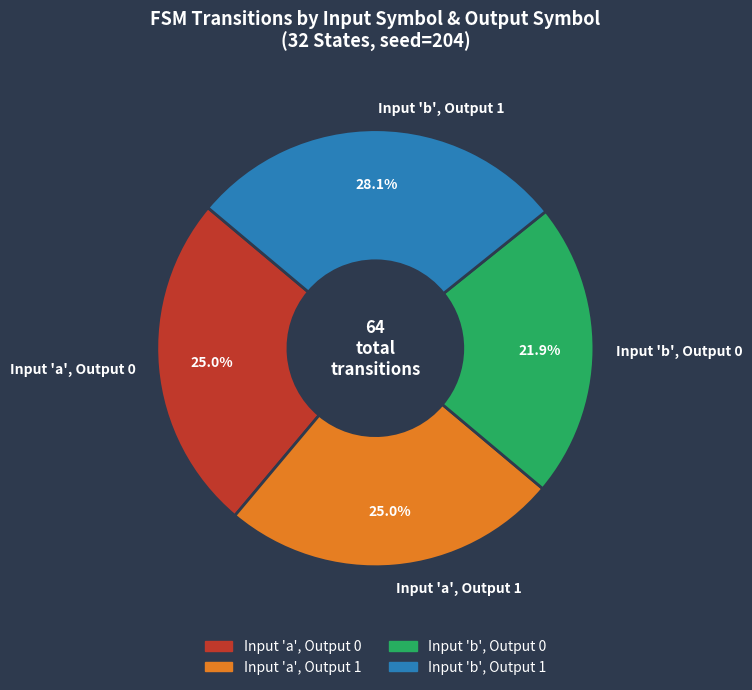

How many slices are in this pie chart?

4